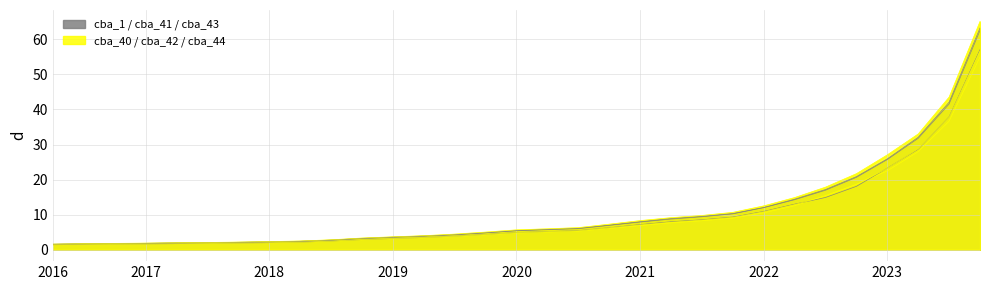

At 202203, list the series in order from largest to smallest.

cba_44, cba_1, cba_43, cba_40, cba_42, cba_41